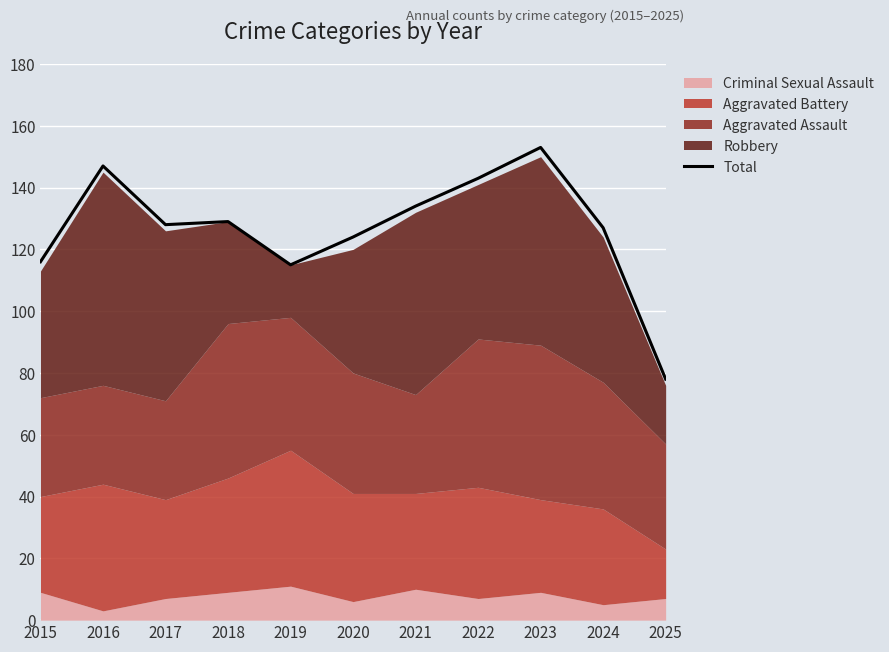

Where is the first local minimum?

2017